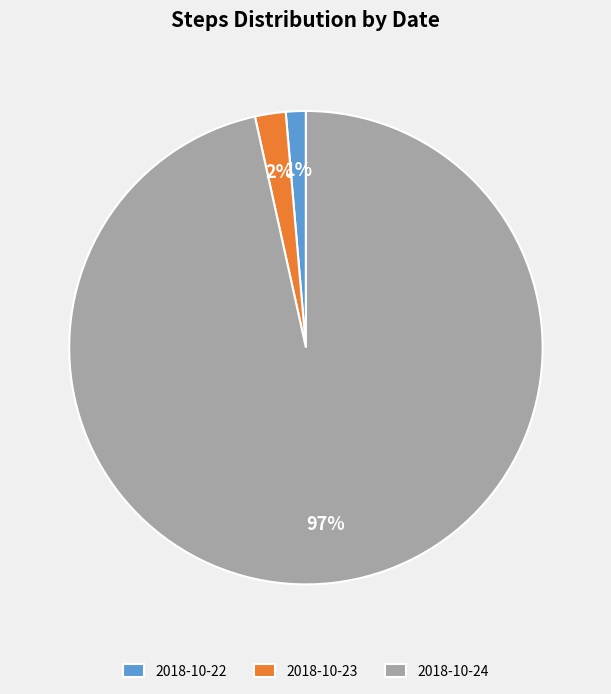

Is it true that 2018-10-23 is 2% of the pie?

True